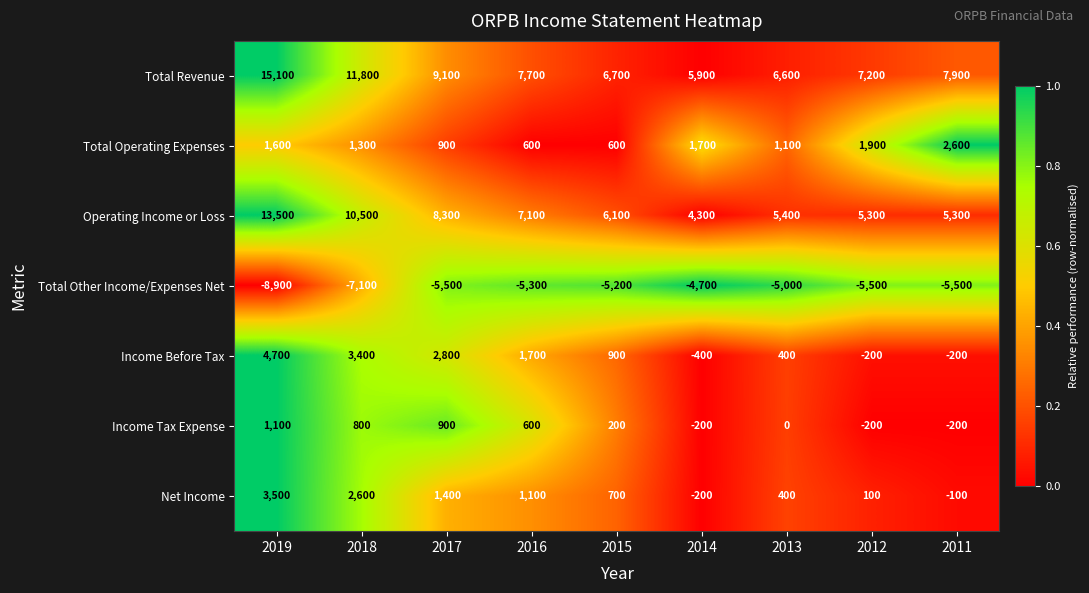

At 2019, list the series in order from smallest to largest.

Total Other Income/Expenses Net, Income Tax Expense, Total Operating Expenses, Net Income, Income Before Tax, Operating Income or Loss, Total Revenue